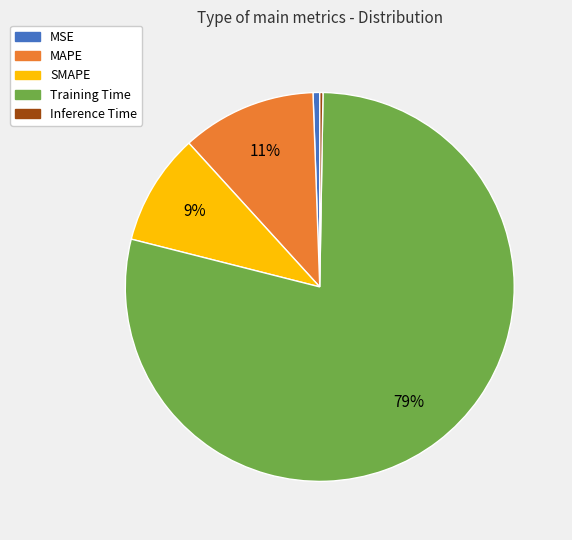

True or false: MSE accounts for 11% of the total.

False